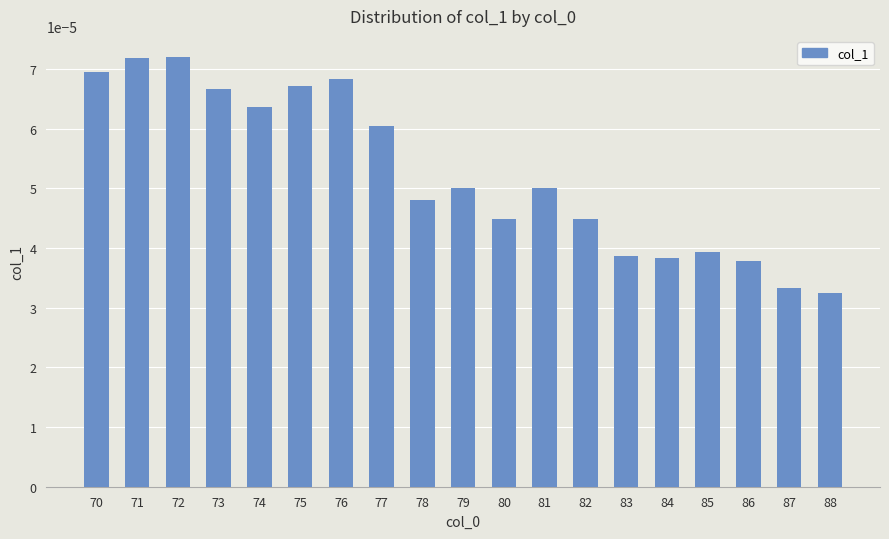

At which category does the chart reach its minimum across all series?

88